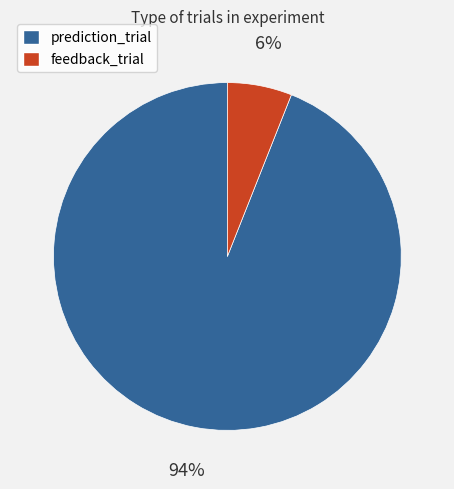

Between prediction_trial and feedback_trial, which is larger?

prediction_trial